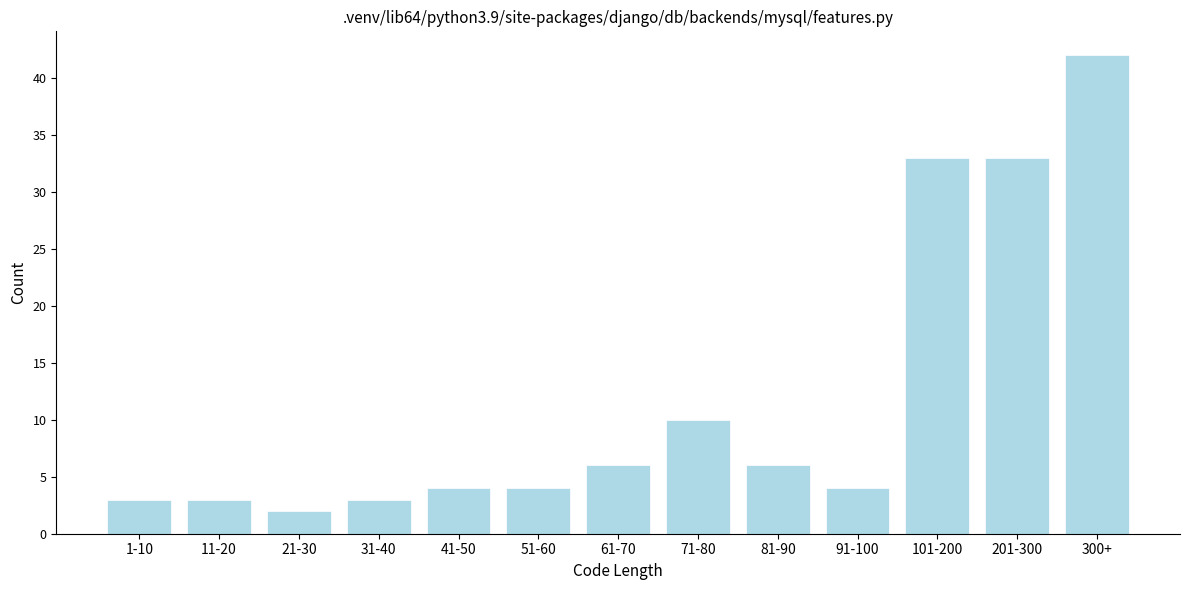

Reading left to right, transcribe all the data shown in this chart.

3	3	2	3	4	4	6	10	6	4	33	33	42